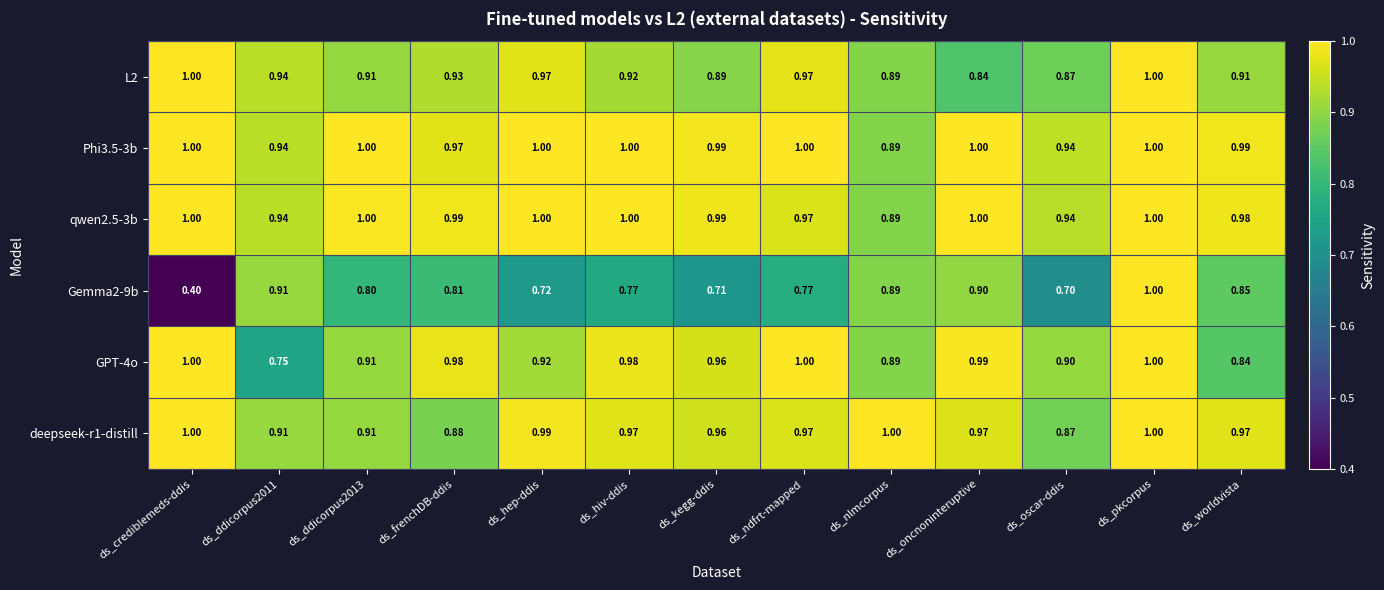

Which category has the lowest value across all series?

ds_crediblemeds-ddis